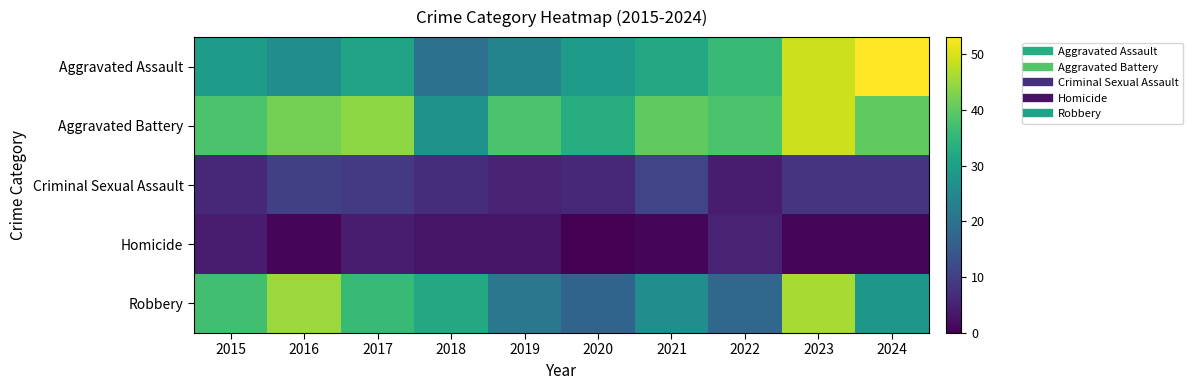

What is the maximum value shown in the chart?

53